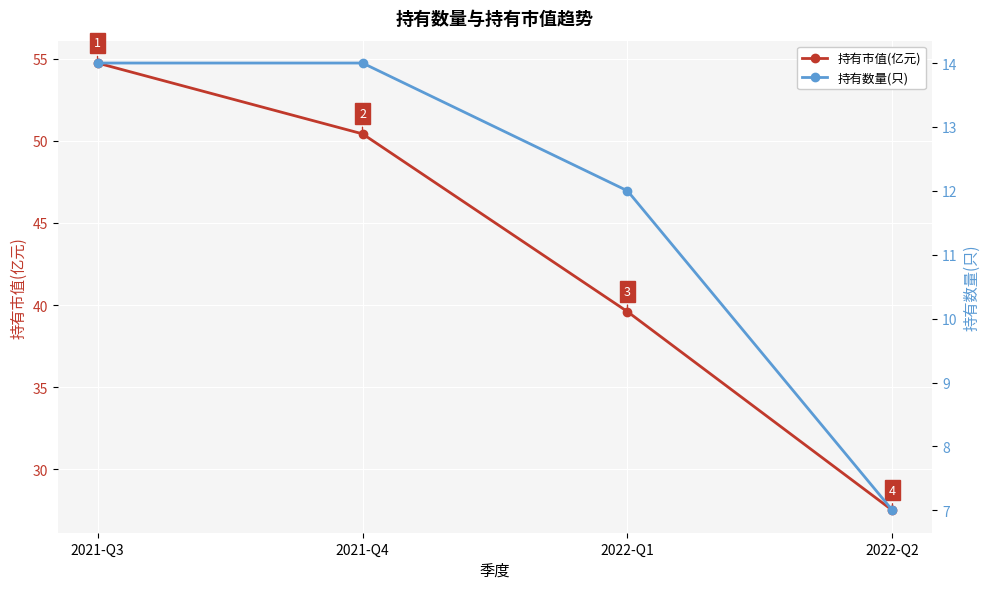

What is the difference between the 持有市值(亿元) values at 2022-Q2 and 2021-Q4?

22.9